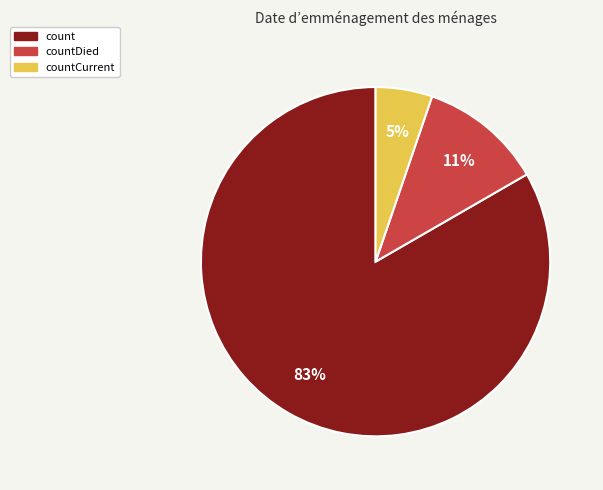

What percentage is the countCurrent slice, to the nearest percent?

5%